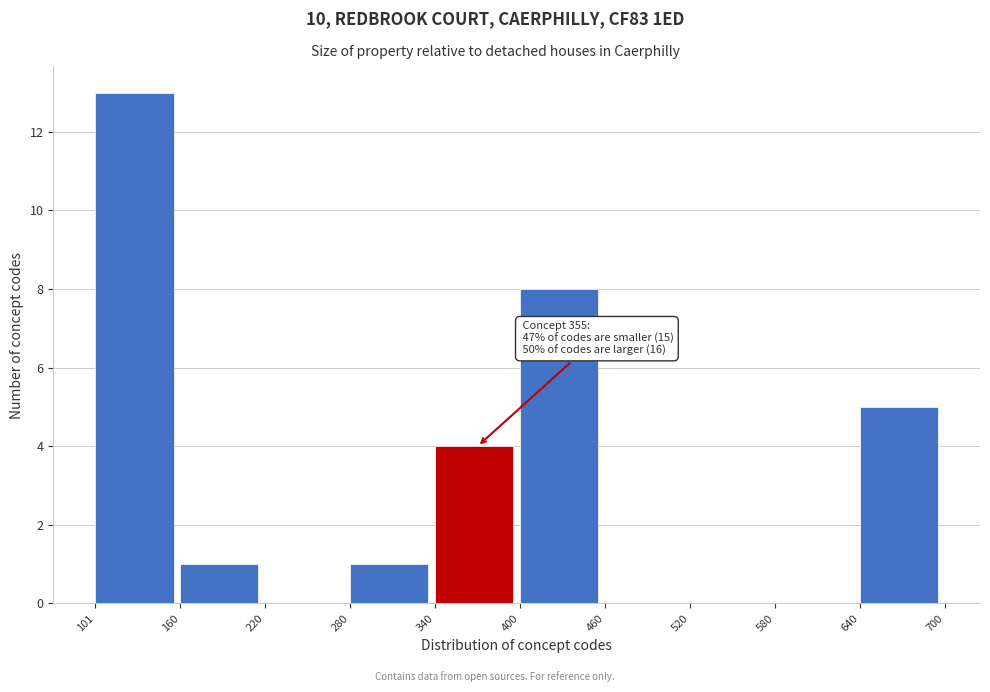

Which range on the x-axis has the tallest bar?

101 to 160